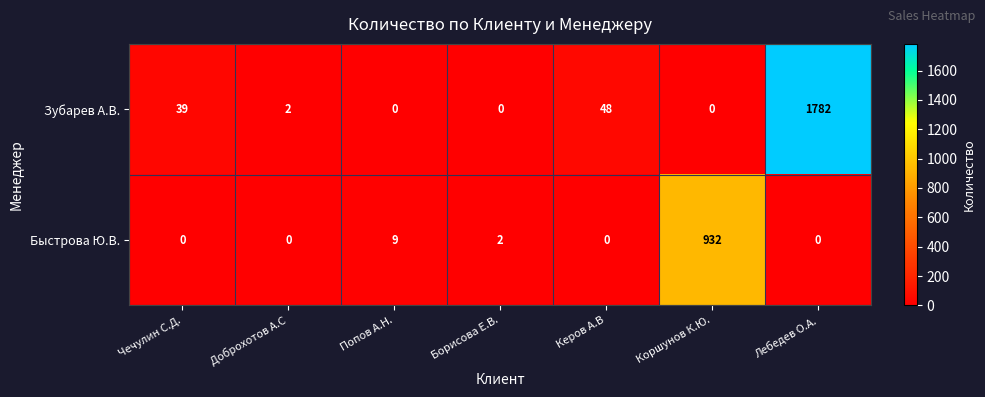

Reading right to left, extract all data points from this chart.

Зубарев А.В.: Лебедев О.А.=1782	Коршунов К.Ю.=0	Керов А.В=48	Борисова Е.В.=0	Попов А.Н.=0	Доброхотов А.С=2	Чечулин С.Д.=39
Быстрова Ю.В.: Лебедев О.А.=0	Коршунов К.Ю.=932	Керов А.В=0	Борисова Е.В.=2	Попов А.Н.=9	Доброхотов А.С=0	Чечулин С.Д.=0